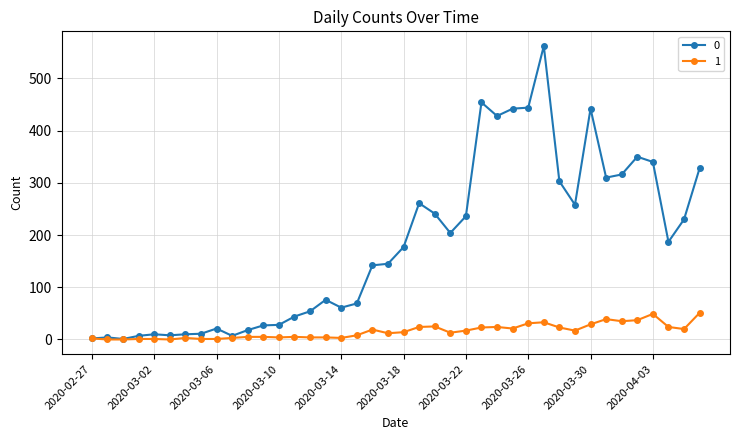

List the series in order of their overall mean, highest first.

0, 1